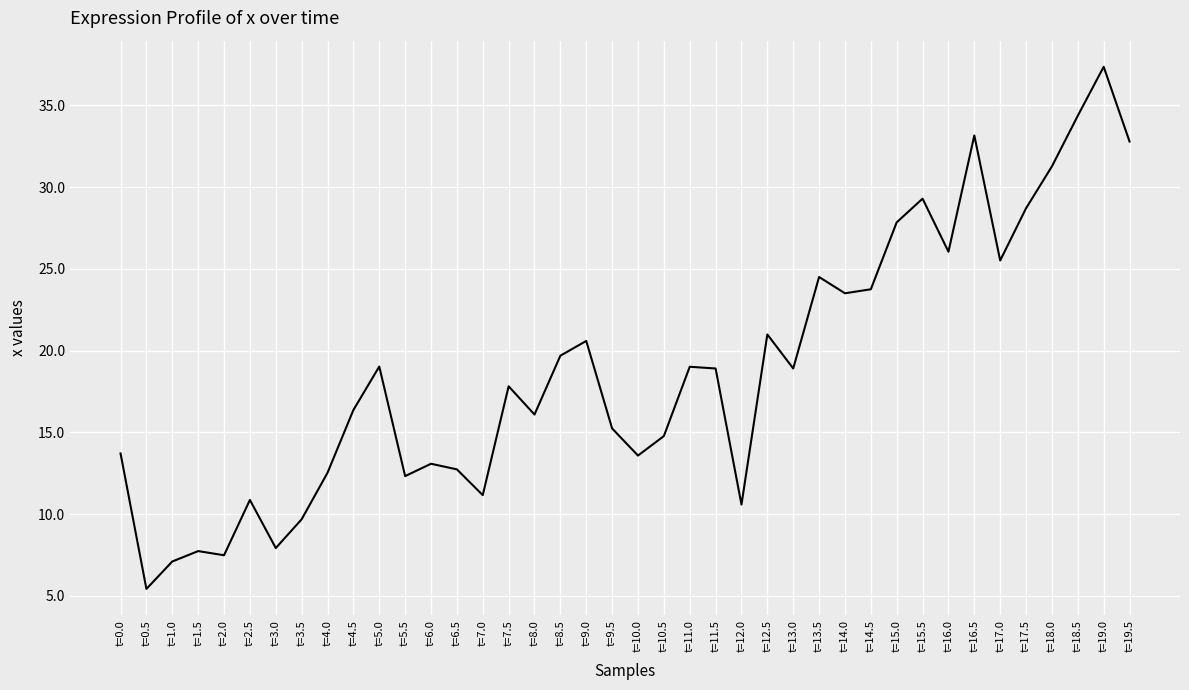

How many distinct data groups are displayed?

1